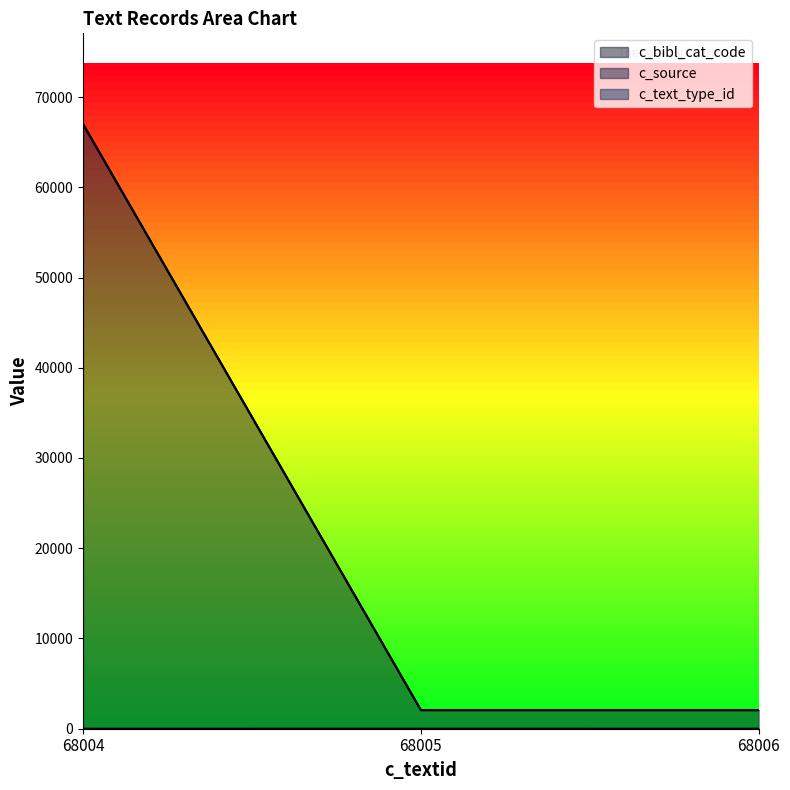

Is it true that c_bibl_cat_code equals 0 at 68004?

True